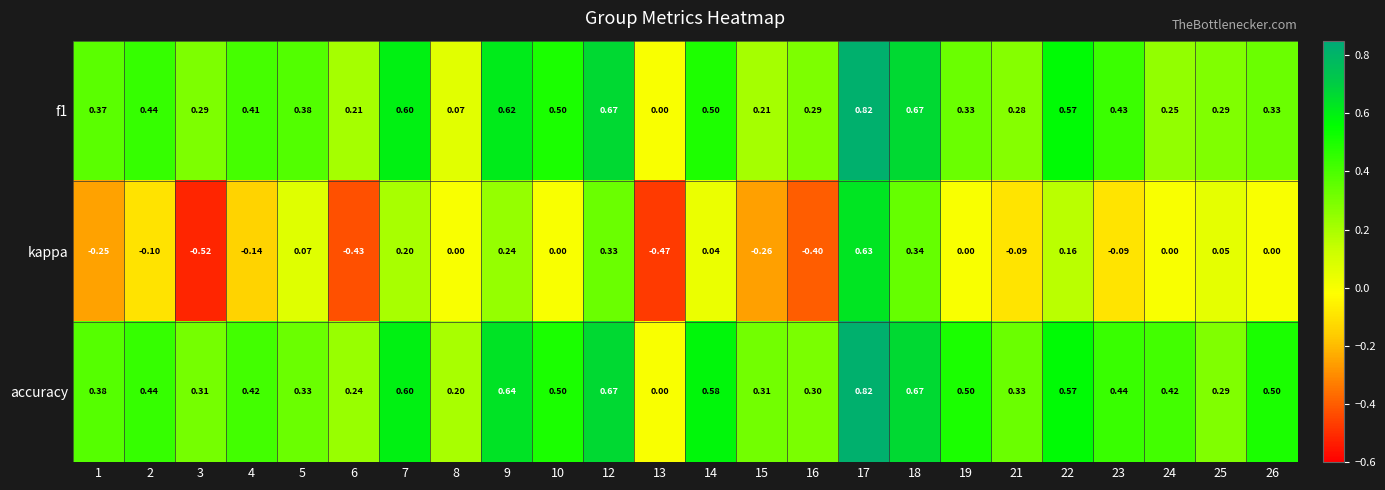

Which series has the largest total across all categories?

accuracy